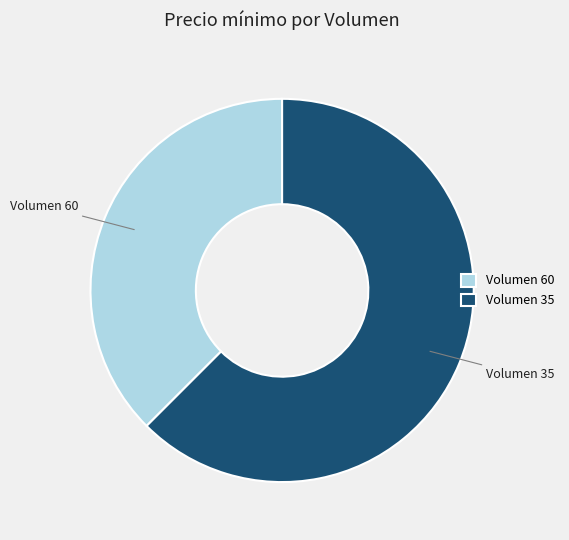

Which category has the biggest portion of the pie?

Volumen 35